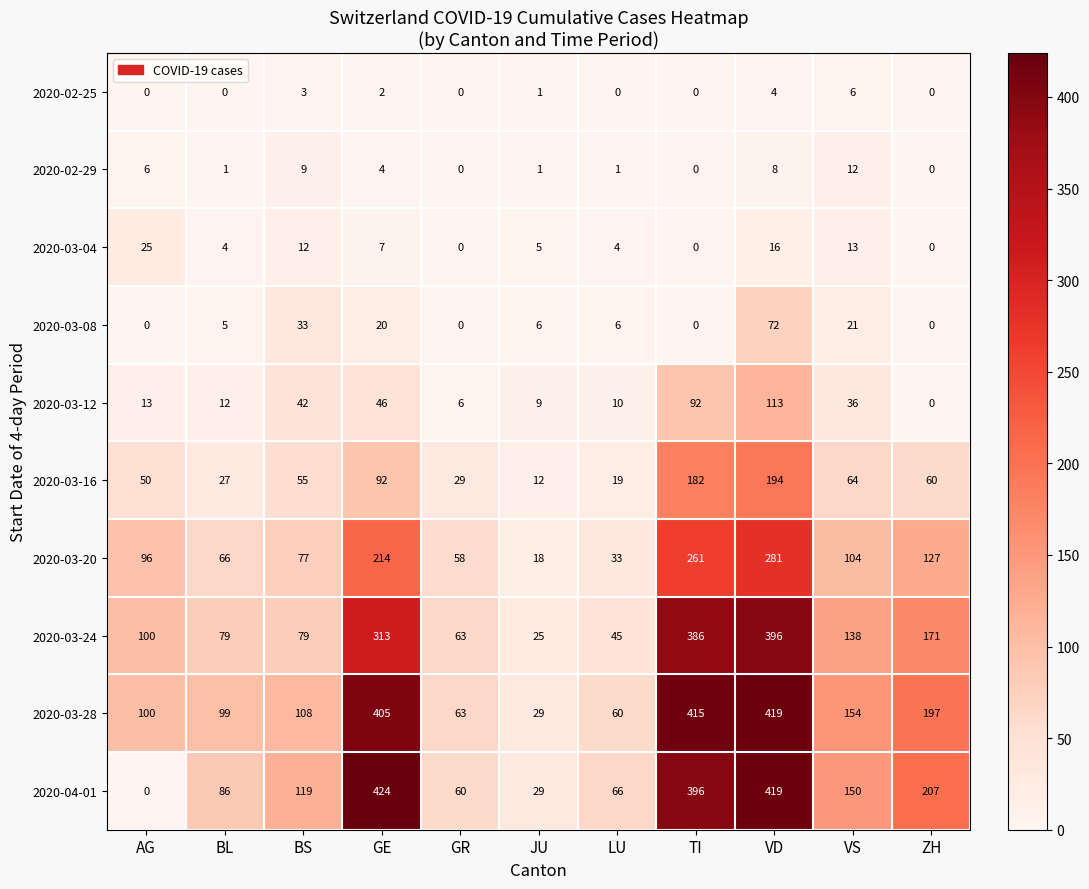

The 2020-03-12 series shows 192 at VD. True or false?

False